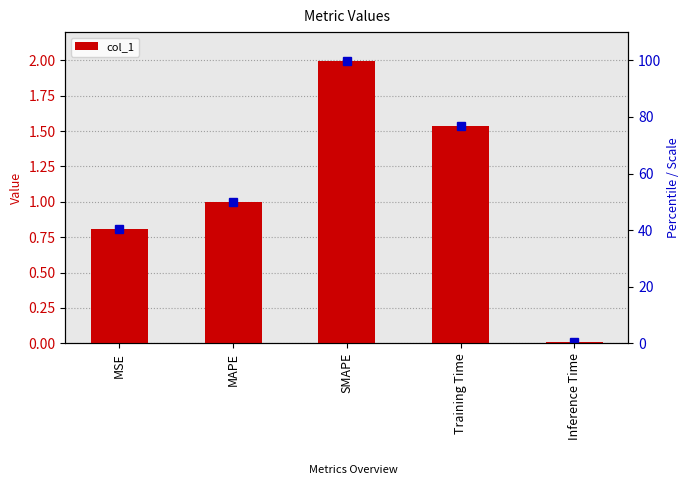

Rank the categories by value from highest to lowest.

SMAPE, Training Time, MAPE, MSE, Inference Time